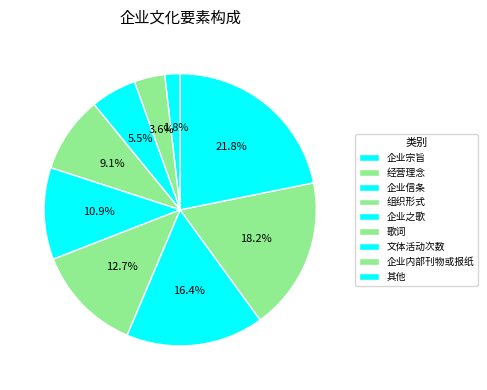

Rank the categories by value from highest to lowest.

其他, 企业内部刊物或报纸, 文体活动次数, 歌词, 企业之歌, 组织形式, 企业信条, 经营理念, 企业宗旨